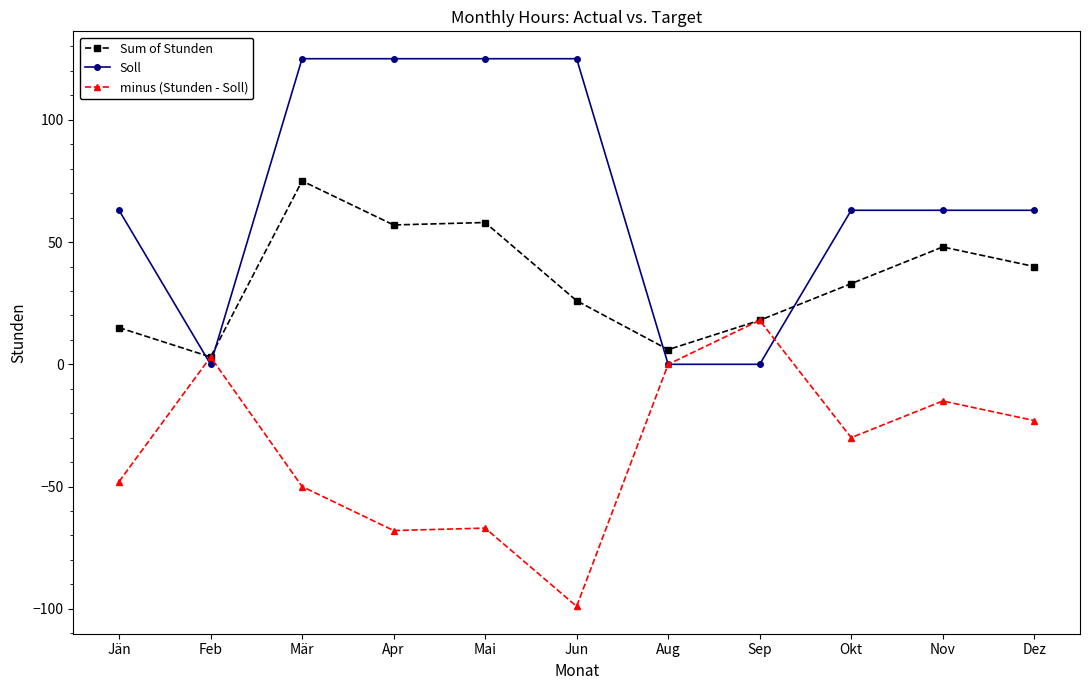

At which label does Sum of Stunden reach its minimum?

Feb